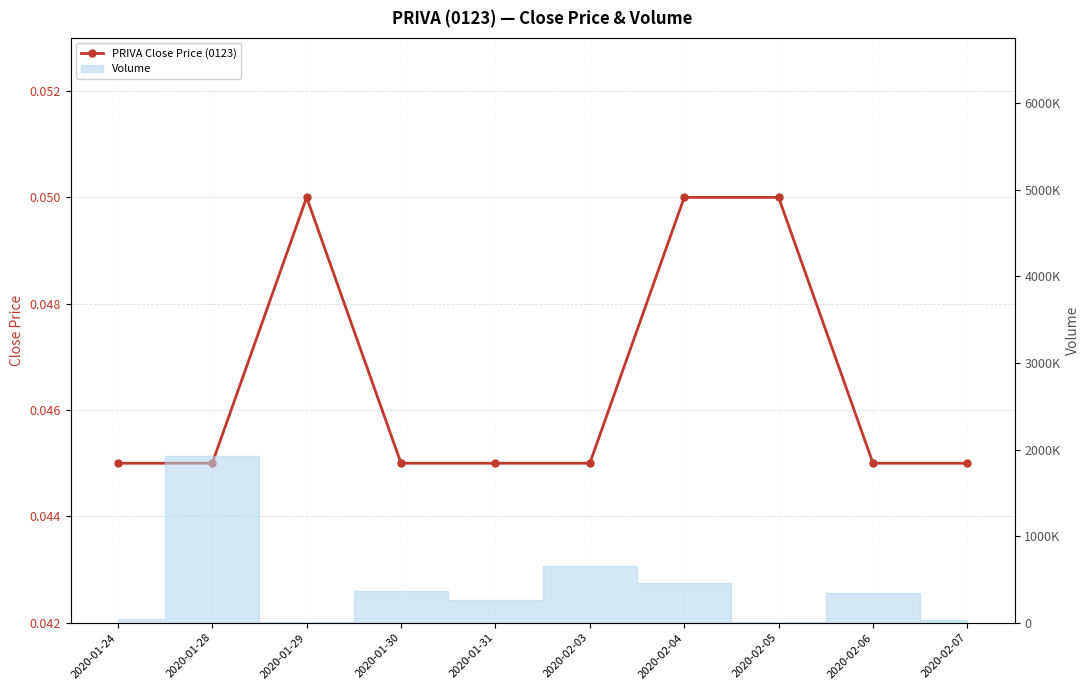

How many points are higher than both their immediate neighbors (excluding endpoints)?

1